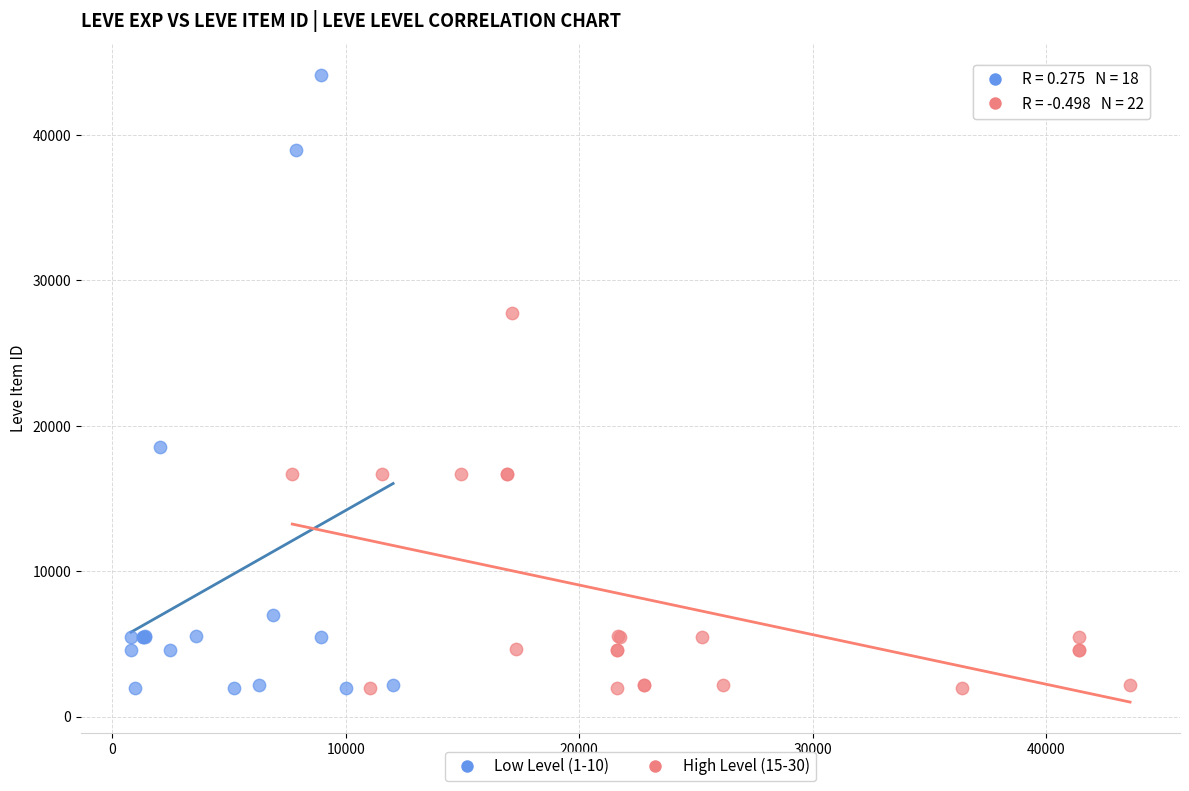

Which series reaches the maximum Y coordinate?

Low Level (1-10)